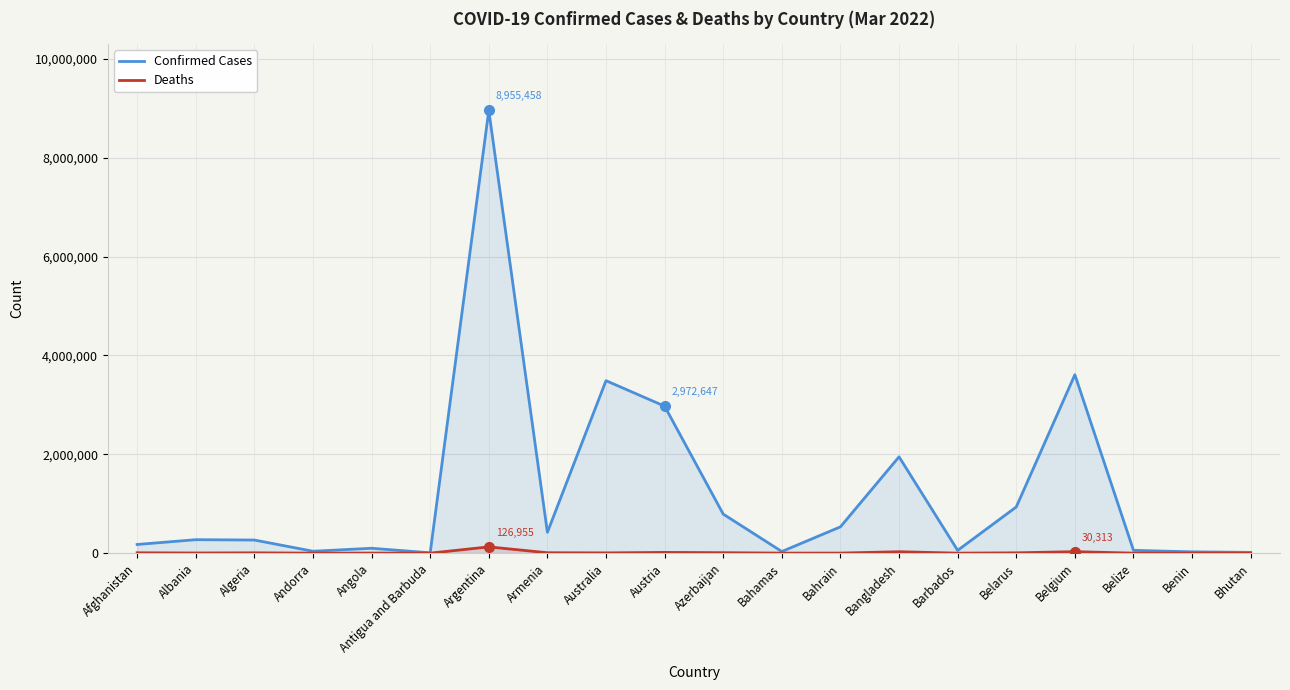

At which category is the sum across all series the highest?

Argentina